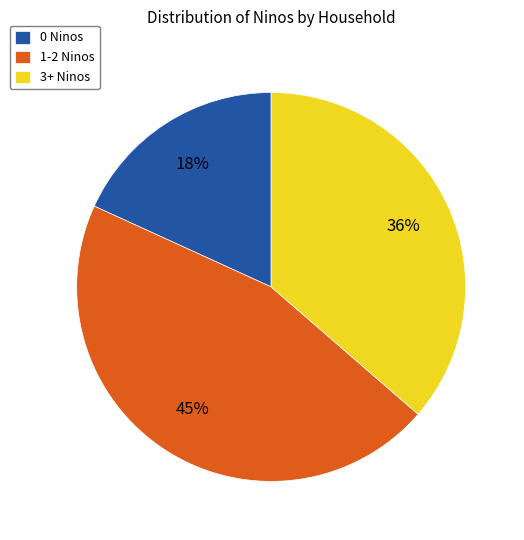

Is it true that 1-2 Ninos is 34% of the pie?

False